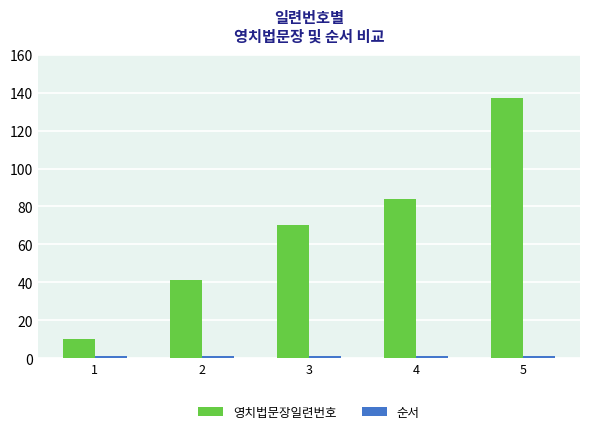

What is the total value across all series at 1?

11